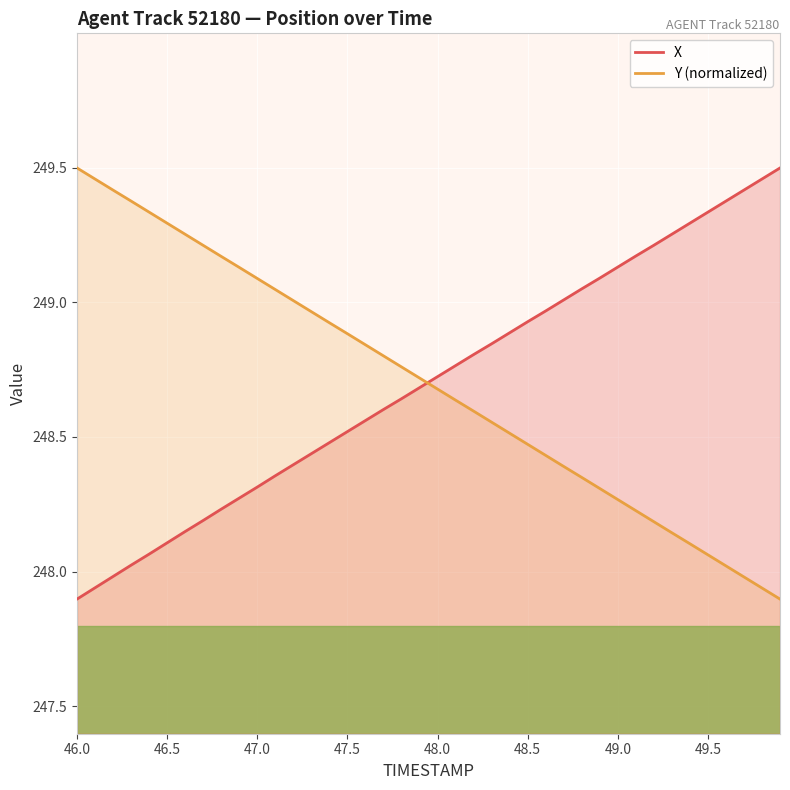

What is the highest value of the Y (normalized) series?

249.5